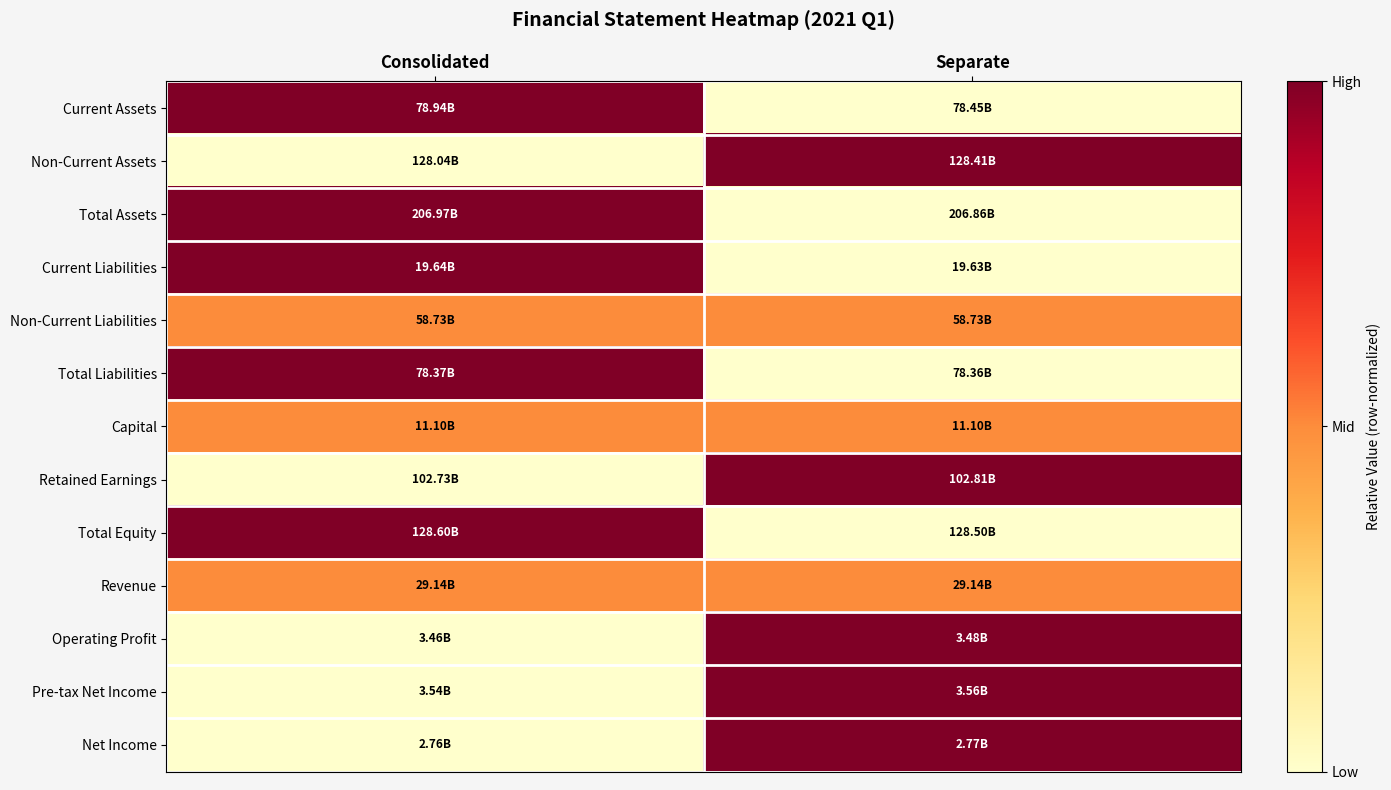

Reading left to right, list all the values displayed in this chart.

Current Assets: Consolidated=1.0	Separate=0.0
Non-Current Assets: Consolidated=0.0	Separate=1.0
Total Assets: Consolidated=1.0	Separate=0.0
Current Liabilities: Consolidated=1.0	Separate=0.0
Non-Current Liabilities: Consolidated=0.5	Separate=0.5
Total Liabilities: Consolidated=1.0	Separate=0.0
Capital: Consolidated=0.5	Separate=0.5
Retained Earnings: Consolidated=0.0	Separate=1.0
Total Equity: Consolidated=1.0	Separate=0.0
Revenue: Consolidated=0.5	Separate=0.5
Operating Profit: Consolidated=0.0	Separate=1.0
Pre-tax Net Income: Consolidated=0.0	Separate=1.0
Net Income: Consolidated=0.0	Separate=1.0